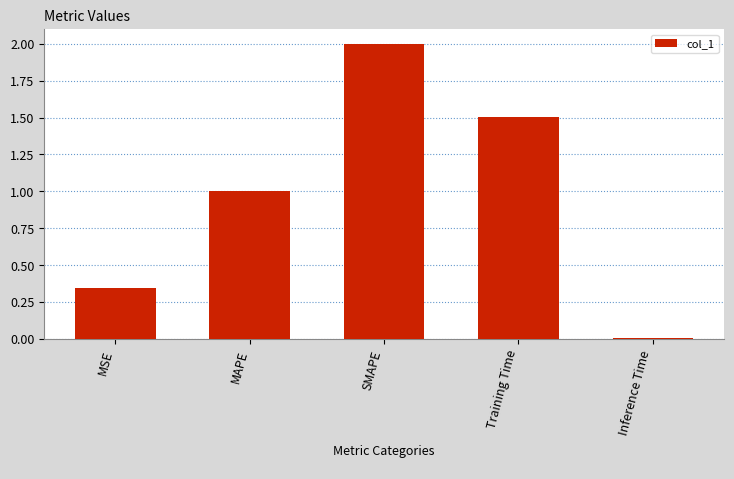

At which category does the chart reach its peak across all series?

SMAPE